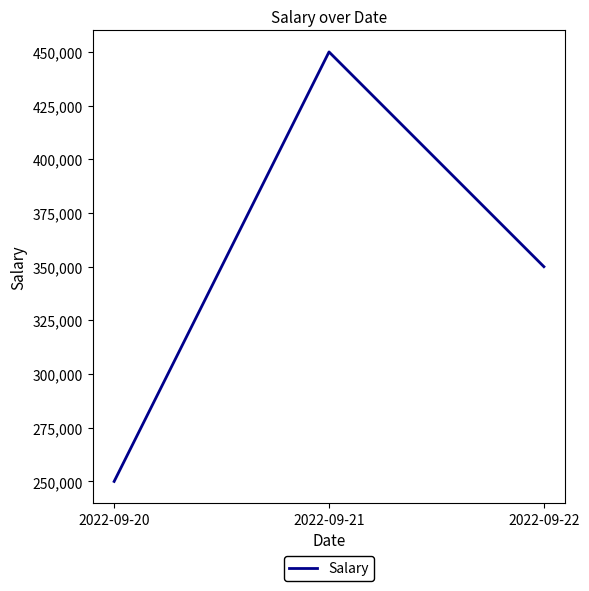

Is it true that the value at 2022-09-22 is 350000?

True